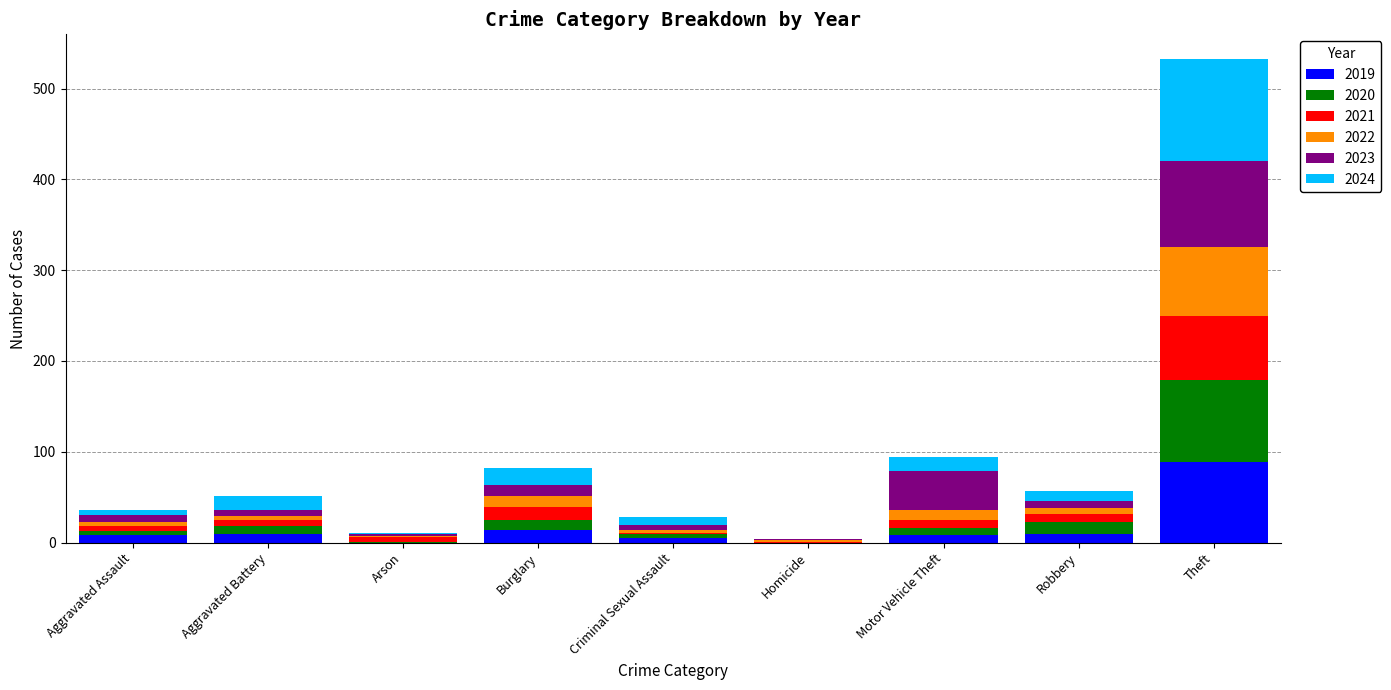

What is the maximum value for 2019?

89